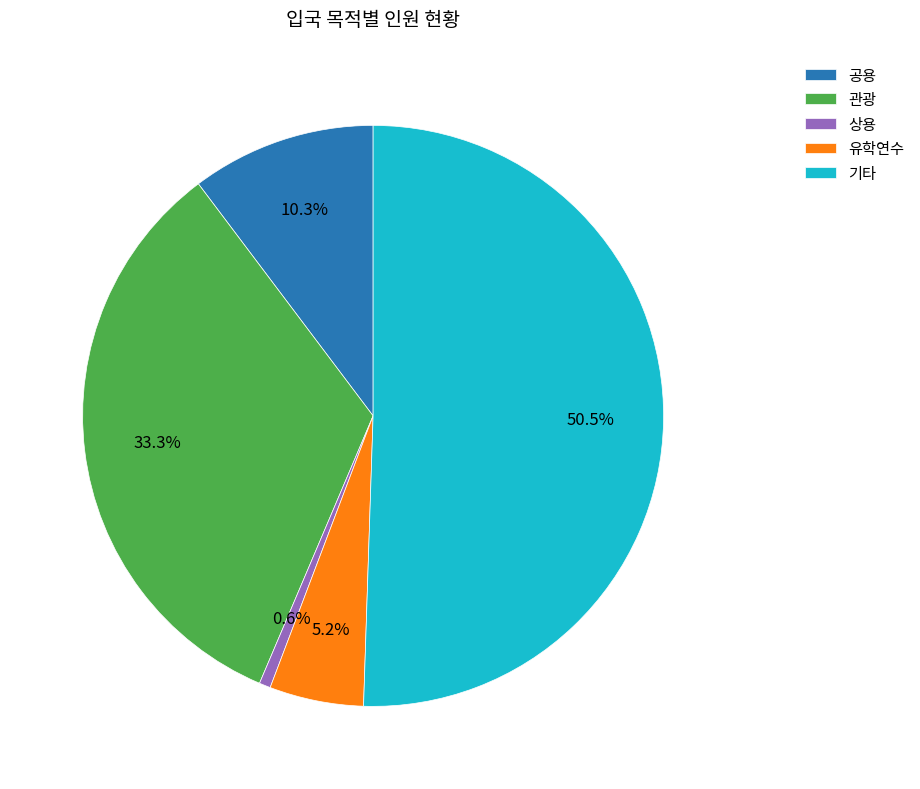

Count the number of slices in the pie.

5